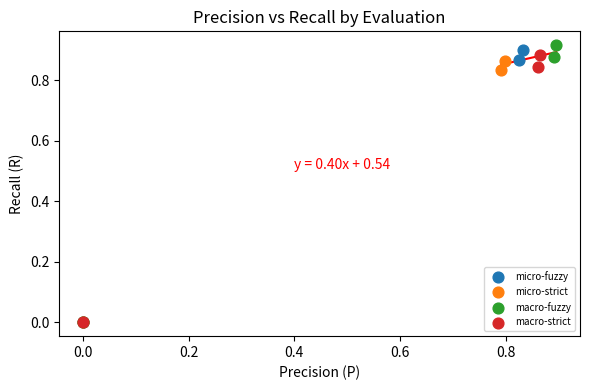

Which series has the largest Y range (max minus min)?

macro-fuzzy